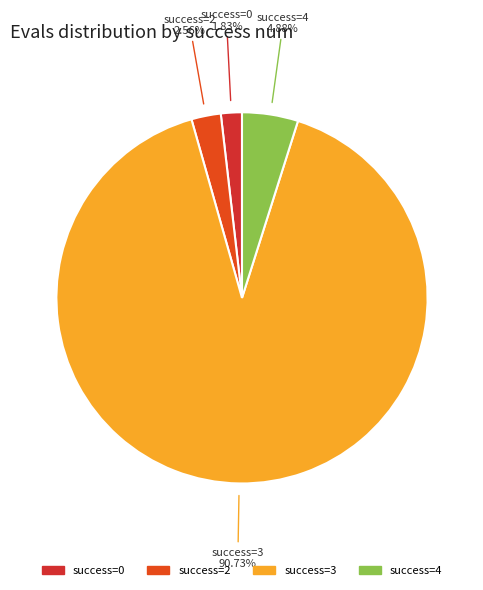

How many segments does this pie chart have?

4